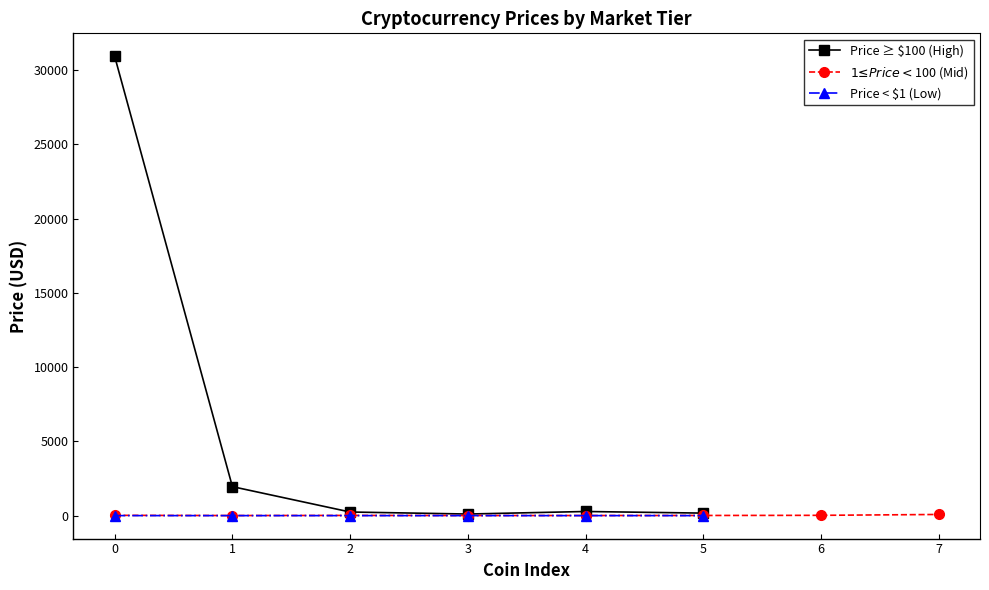

Reading left to right, what are all the values shown in this chart?

30931.3	1952.0	242.8	0.5	0.3	0.1	19.5	107.0	0.1	5.3	0.7	277.6	13.2	5.5	6.5	9.7	168.9	19.6	0.1	77.9